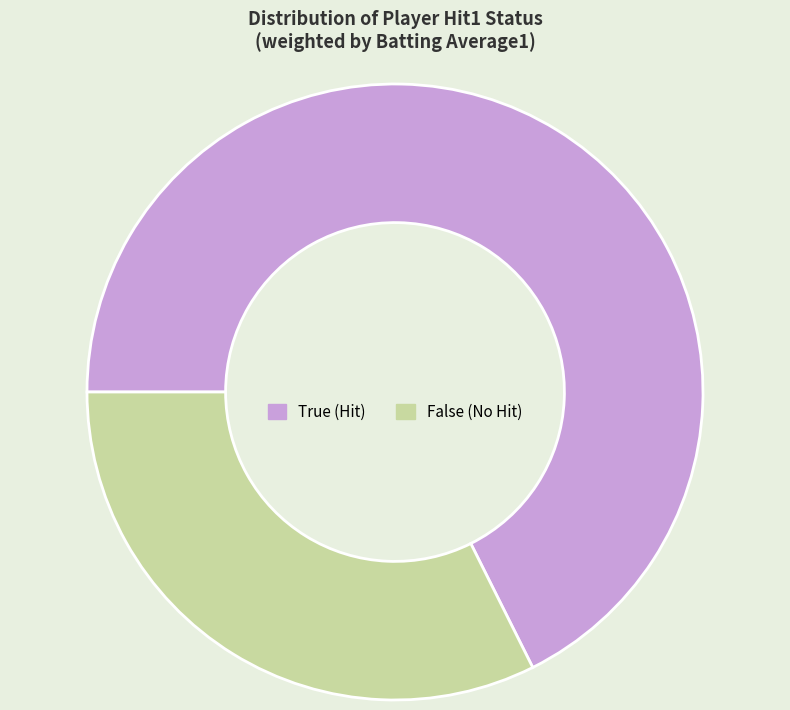

Do False (No Hit) and True (Hit) together represent more than half of the pie?

Yes